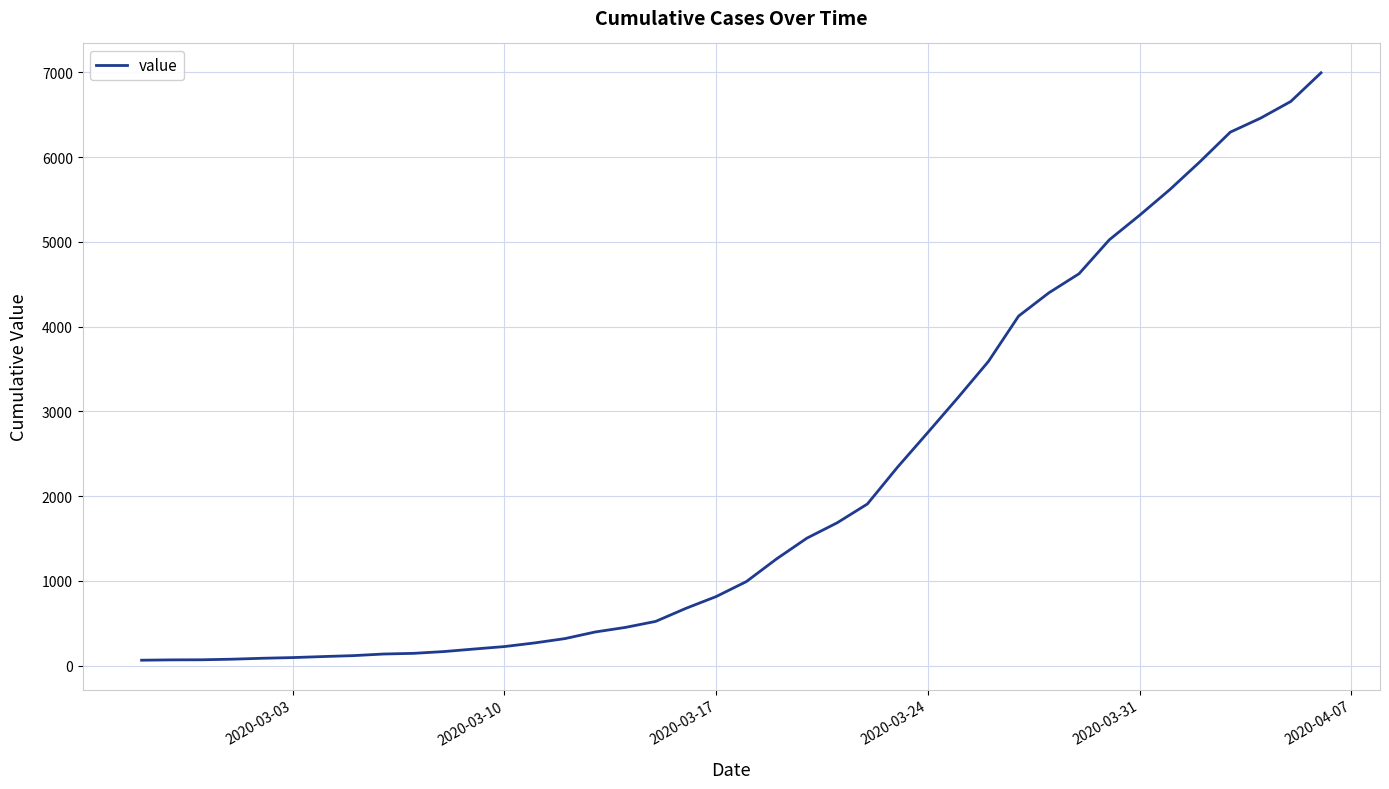

What is the difference between the maximum and minimum values?

6930